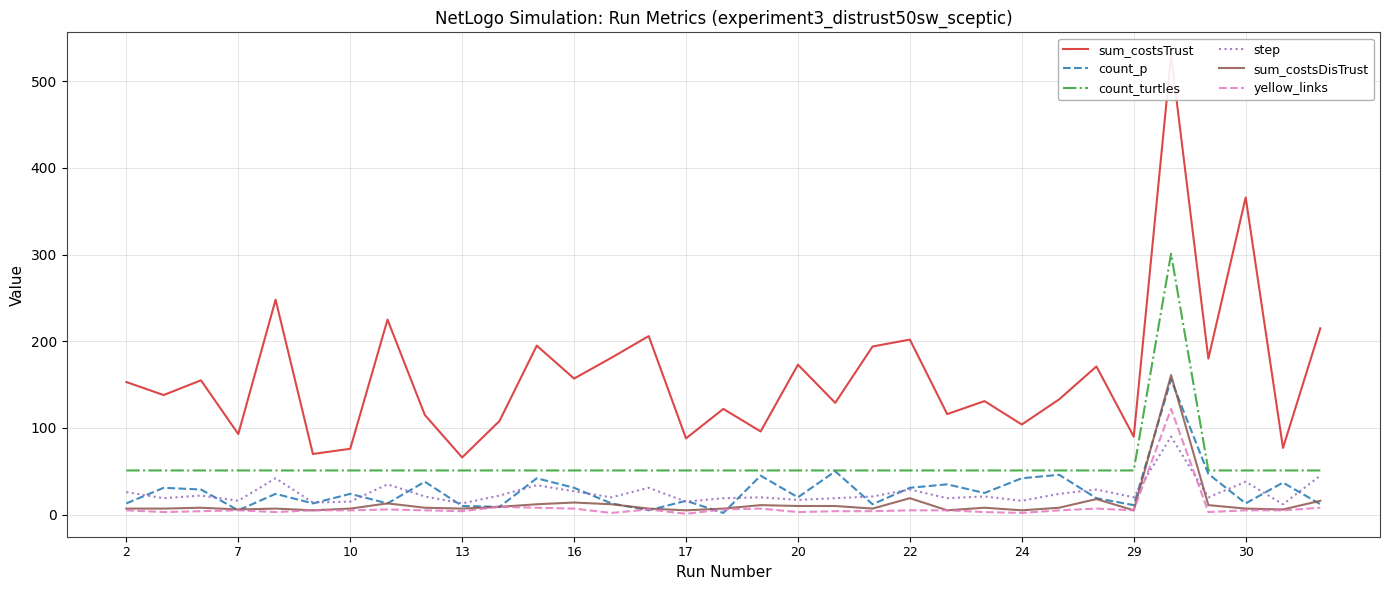

What is the maximum value for step?

90